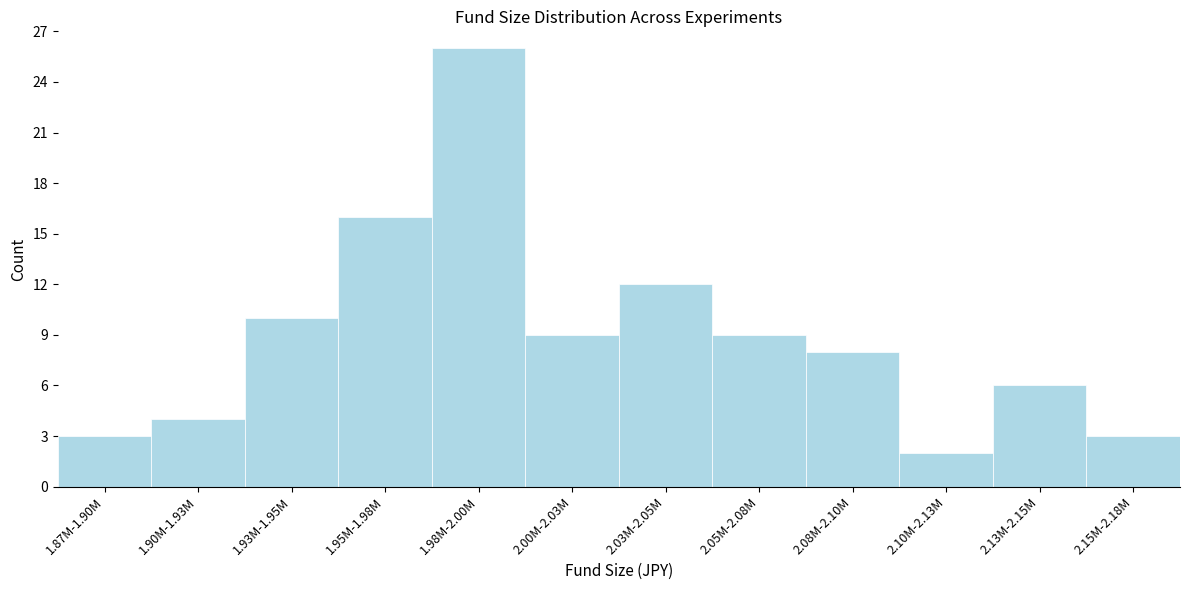

Reading right to left, what are all the values shown in this chart?

2.15M-2.18M=3	2.13M-2.15M=6	2.10M-2.13M=2	2.08M-2.10M=8	2.05M-2.08M=9	2.03M-2.05M=12	2.00M-2.03M=9	1.98M-2.00M=26	1.95M-1.98M=16	1.93M-1.95M=10	1.90M-1.93M=4	1.87M-1.90M=3